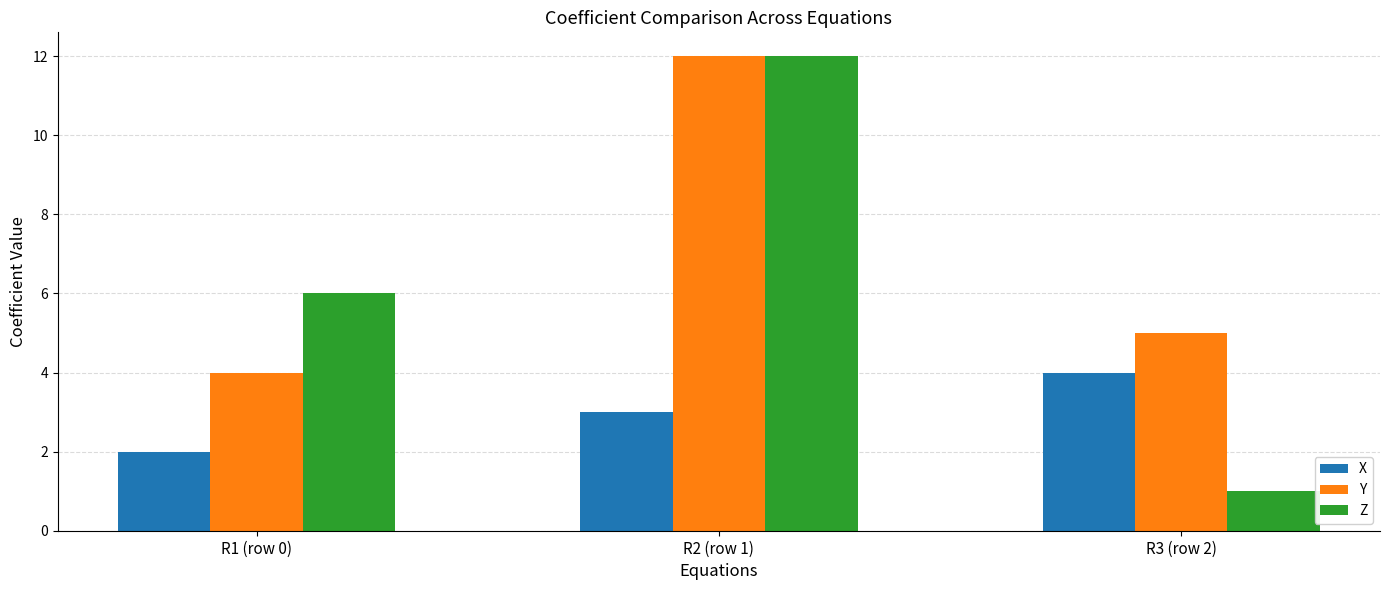

True or false: Z has a value of 4 at R2 (row 1).

False